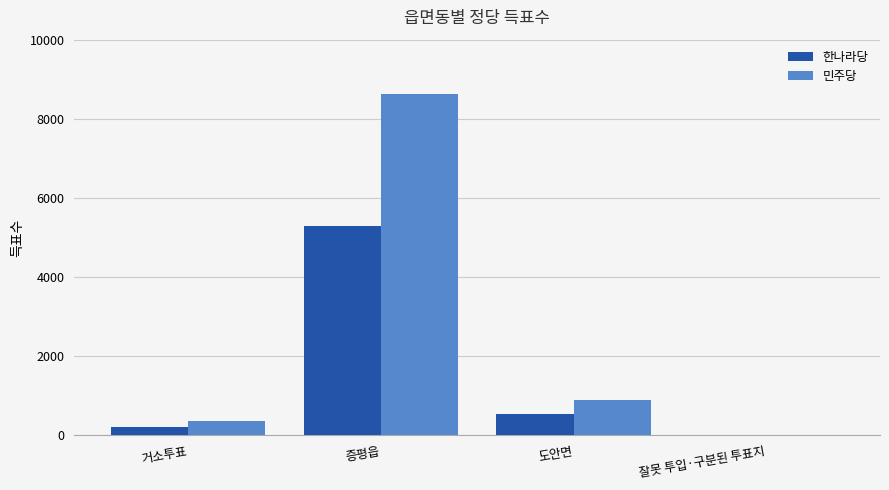

At which label does 한나라당 first exceed 538?

증평읍